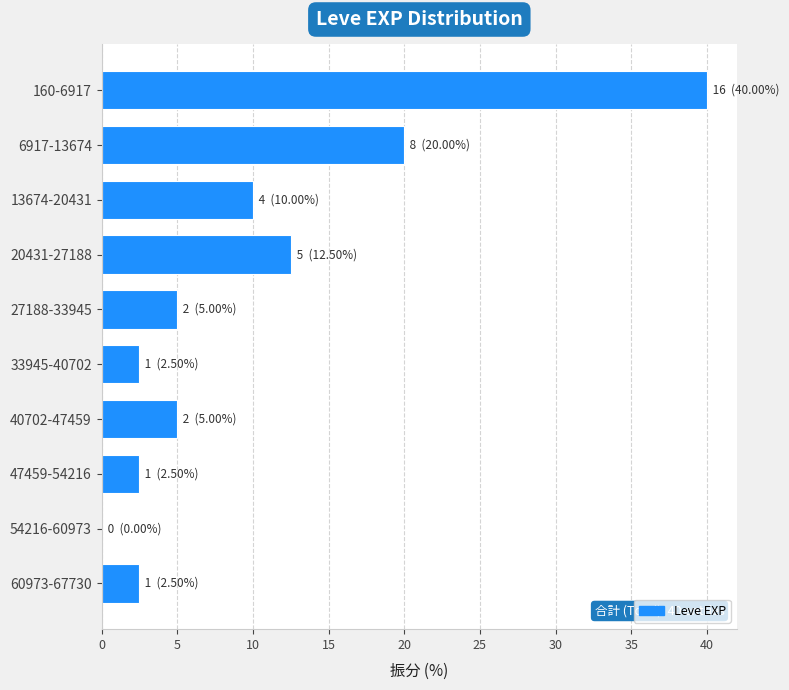

Reading bottom to top, list all the values displayed in this chart.

60973-67730=2.5	54216-60973=0.0	47459-54216=2.5	40702-47459=5.0	33945-40702=2.5	27188-33945=5.0	20431-27188=12.5	13674-20431=10.0	6917-13674=20.0	160-6917=40.0